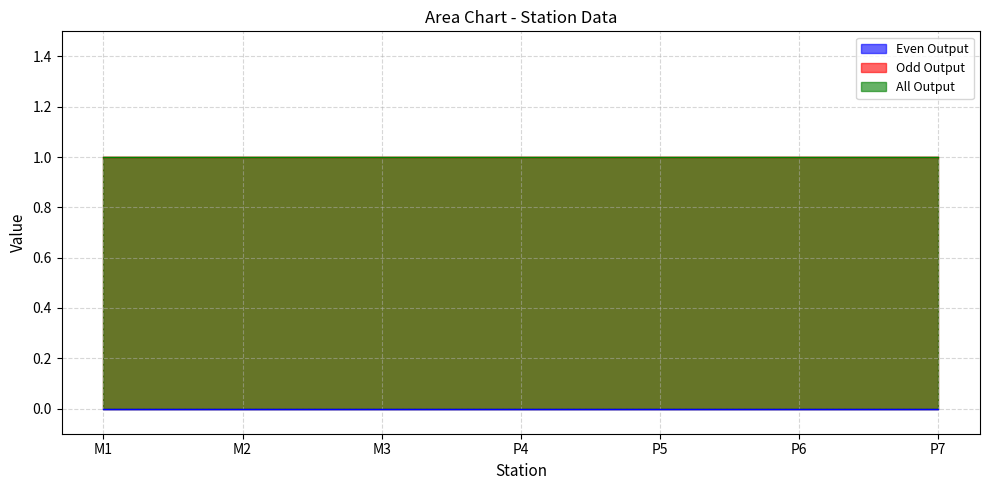

What position from the right is P7?

1